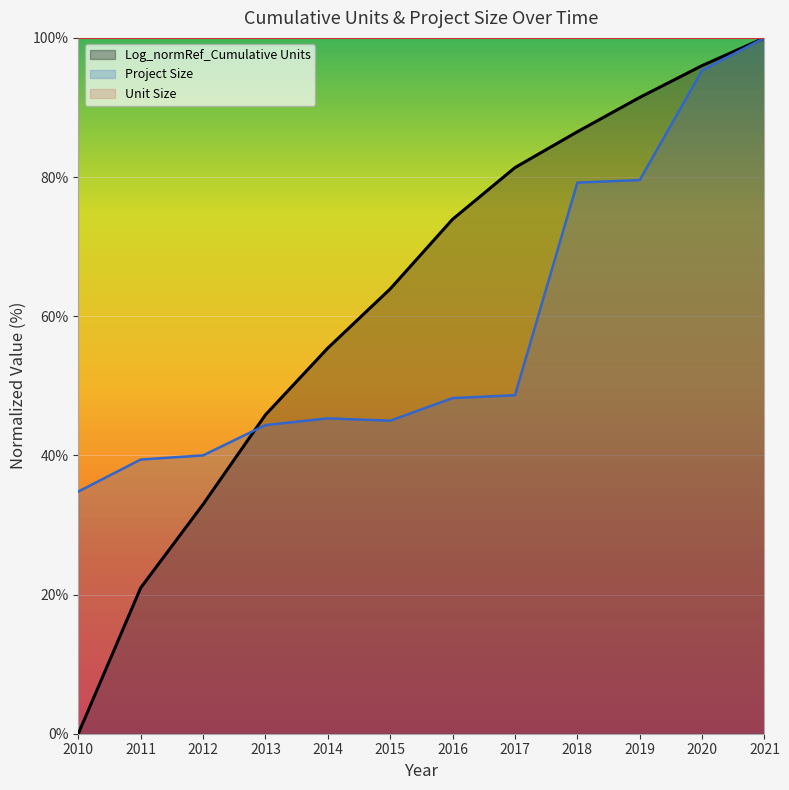

List the series in order of their overall mean, highest first.

Log_normRef_Cumulative Units, Project Size